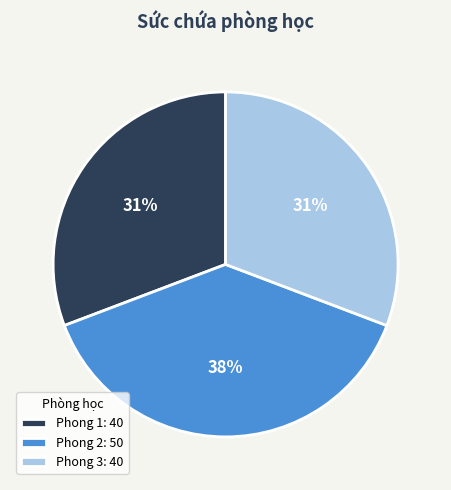

Is it true that Phong 2: 50 is 38% of the pie?

True